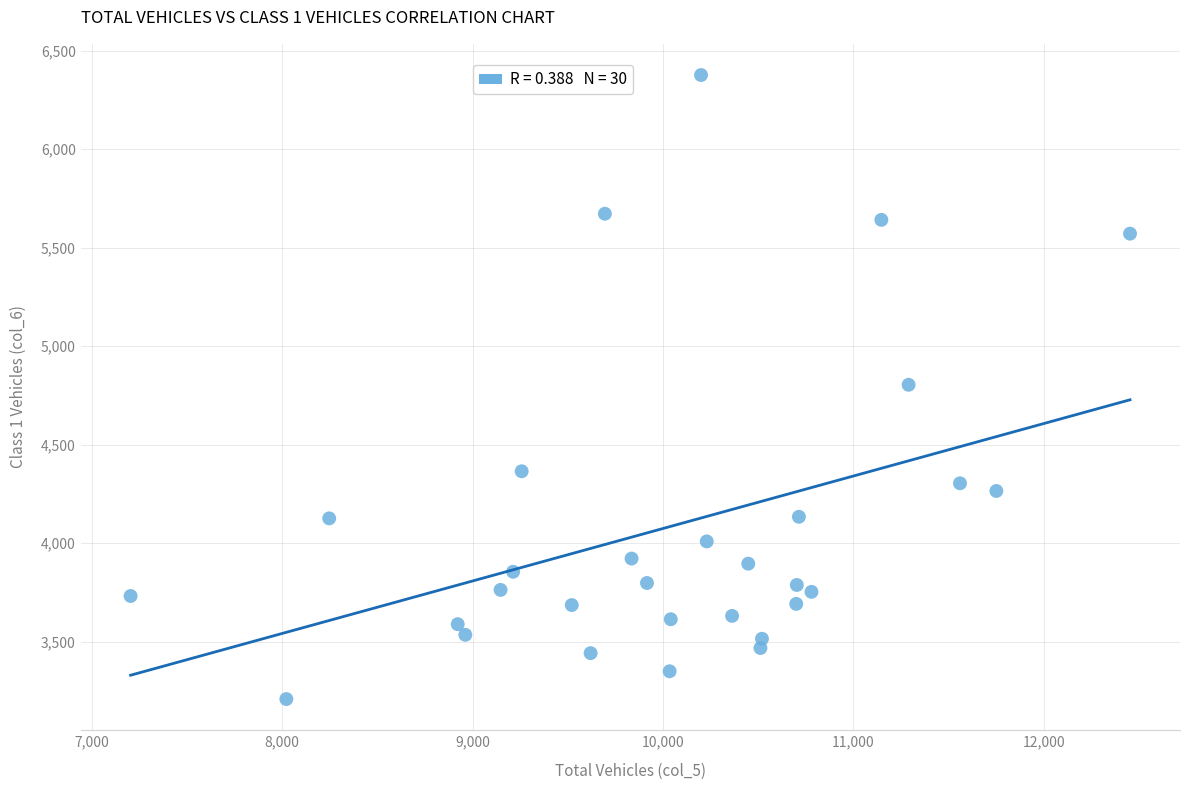

What is the range of Y values (max minus min)?

3167